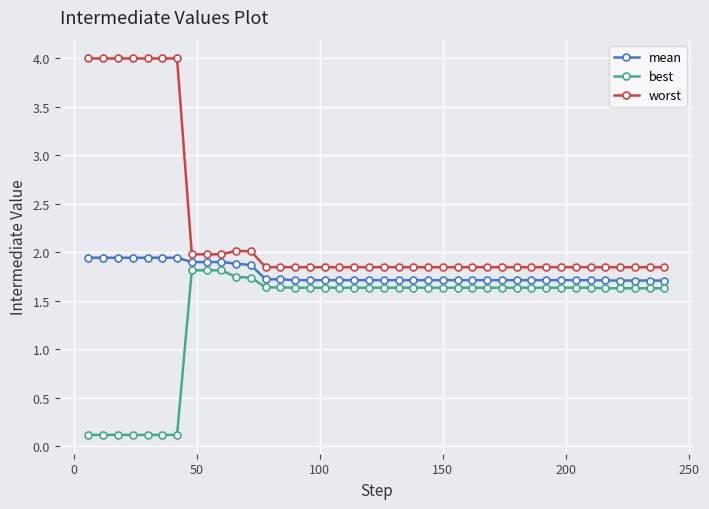

Rank the series by their average value, from lowest to highest.

best, mean, worst